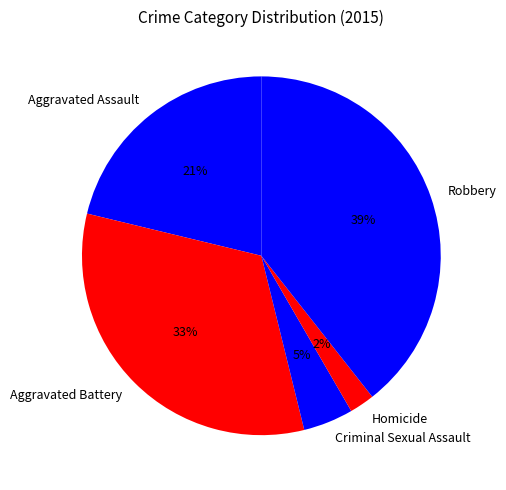

Which has a higher value, Aggravated Battery or Criminal Sexual Assault?

Aggravated Battery